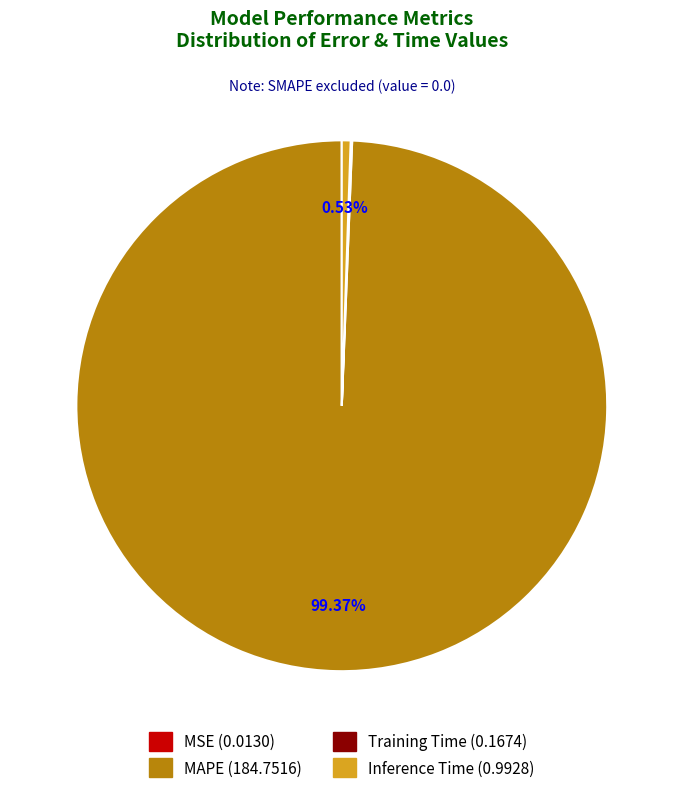

True or false: MAPE accounts for 99% of the total.

True